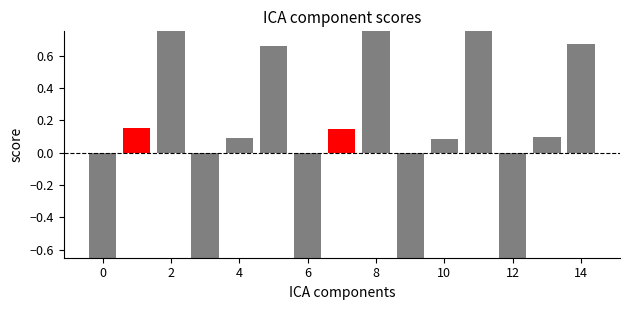

What value does the data have at 12?

-1.2